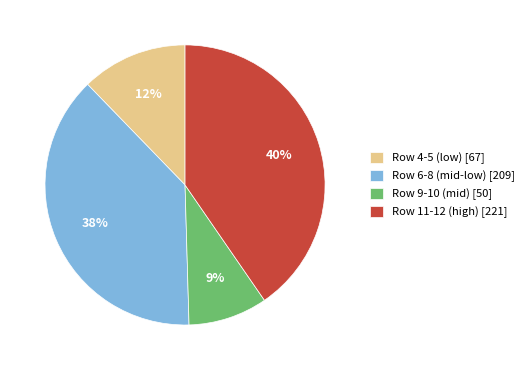

To the nearest percent, what percentage of the pie is Row 4-5 (low) [67]?

12%